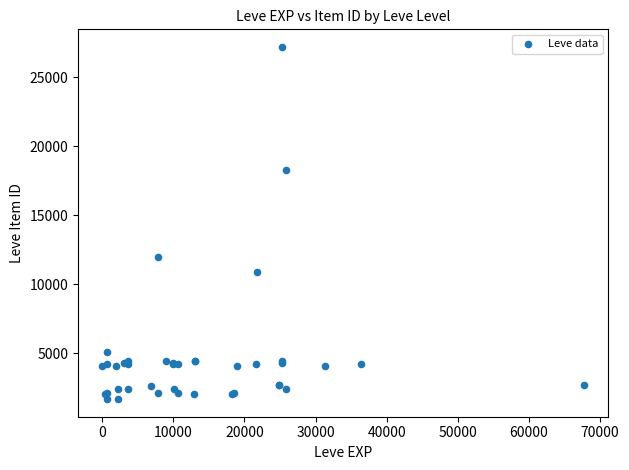

What Y value in the scatter plot is closest to 14448?

12018